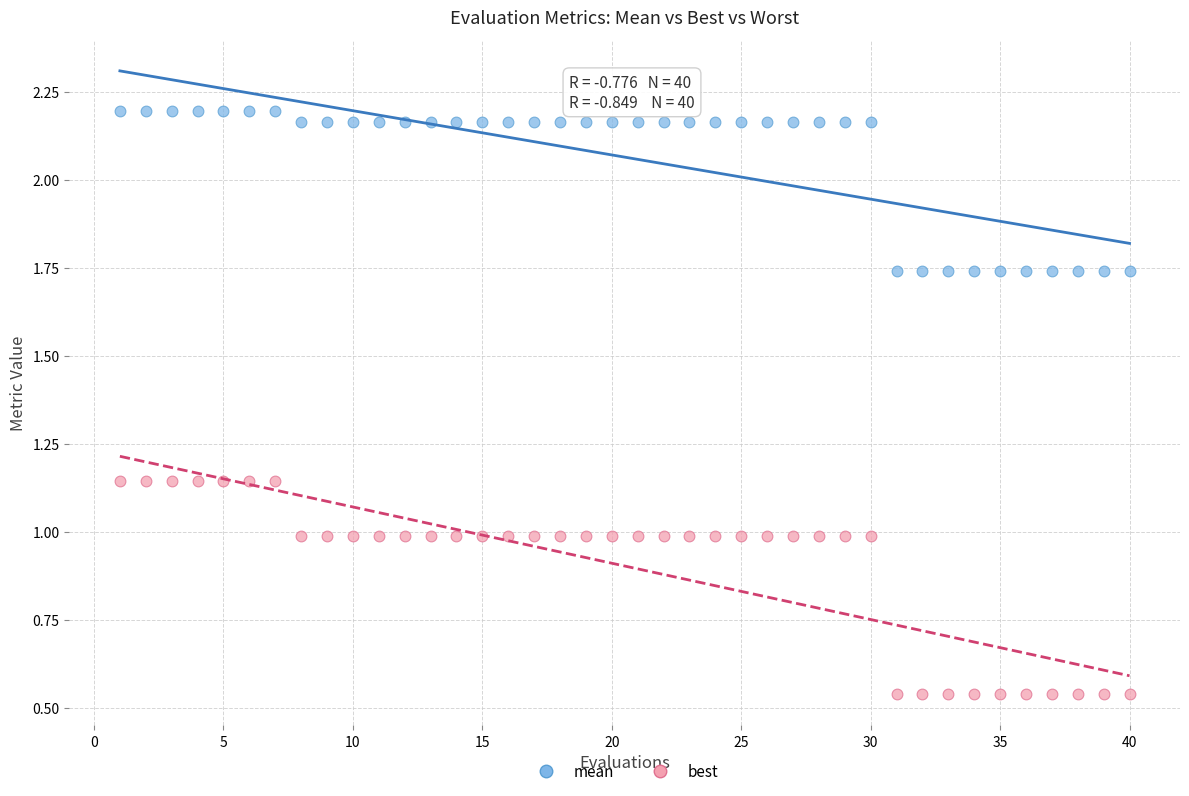

Which series has the widest spread of Y values?

best